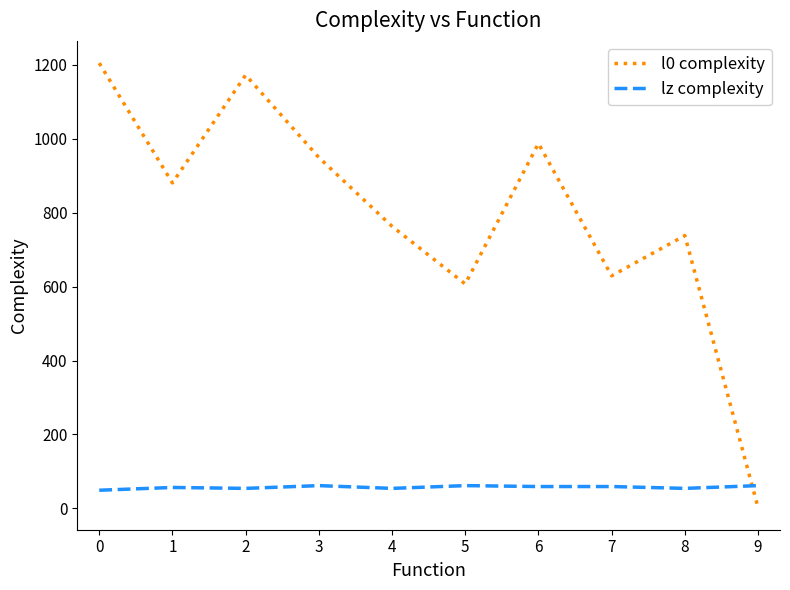

Rank the series at 0 from lowest to highest value.

lz complexity, l0 complexity